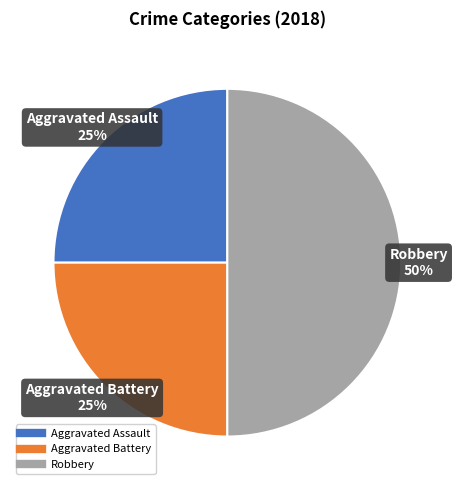

To the nearest percent, what is the difference between the largest and smallest slice percentages?

25%